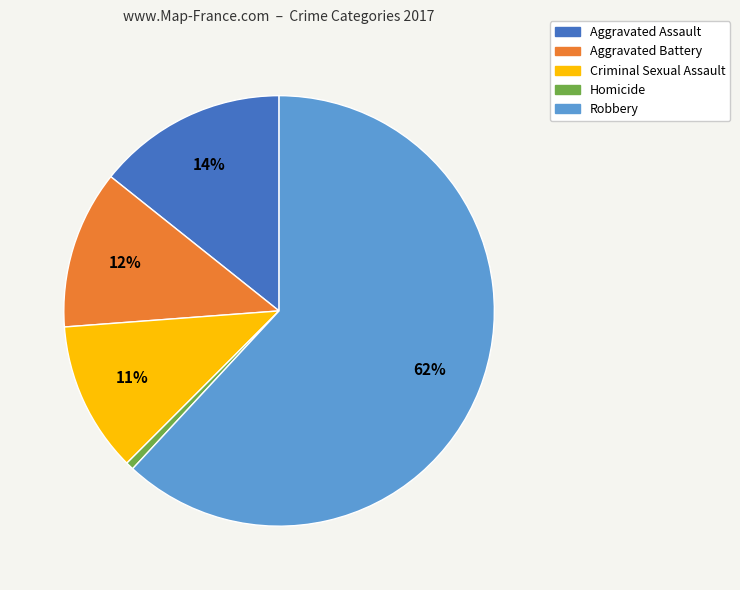

Do Homicide and Aggravated Battery together represent more than half of the pie?

No